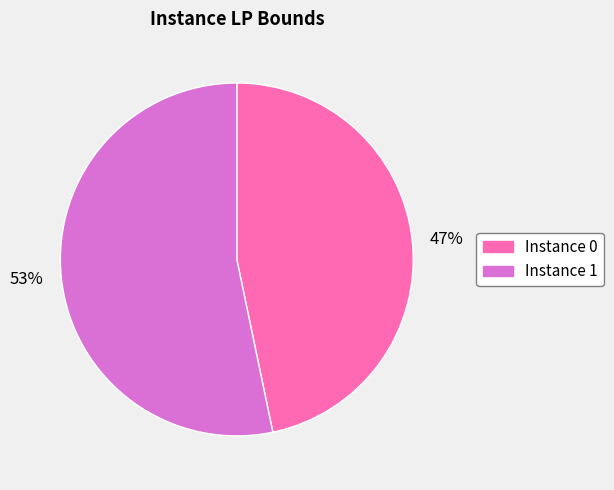

Does any single category account for the majority?

Yes